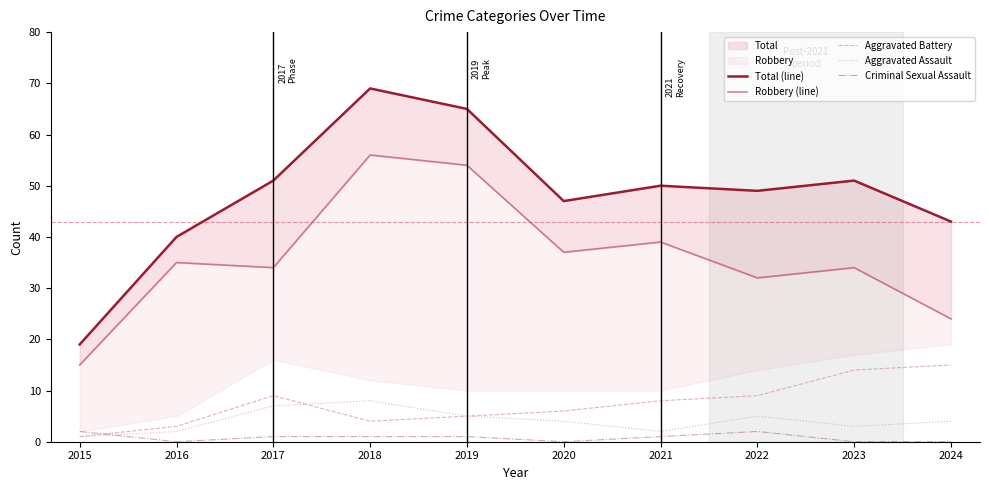

At how many categories does at least one series exceed 52?

2